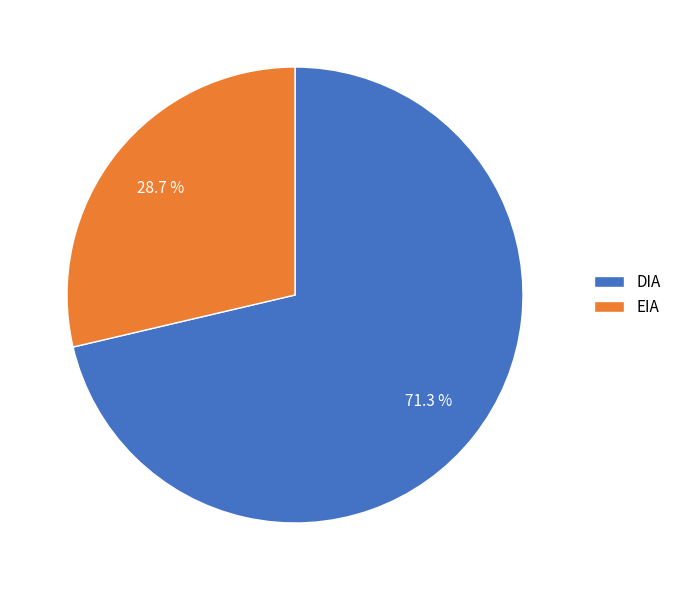

To the nearest percent, what percentage of the pie is DIA?

71%